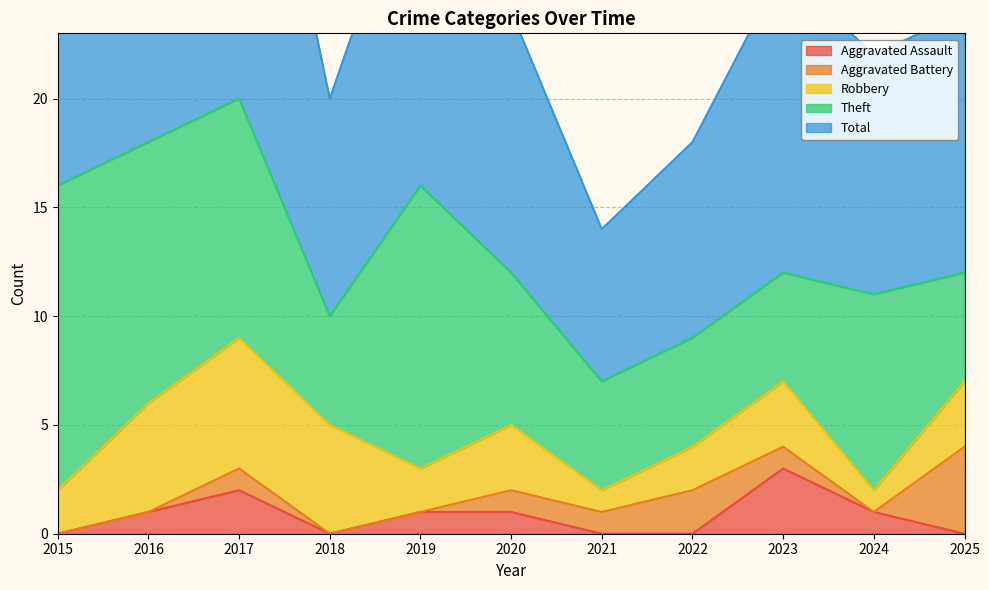

Does the chart display data point markers on the line(s)?

No